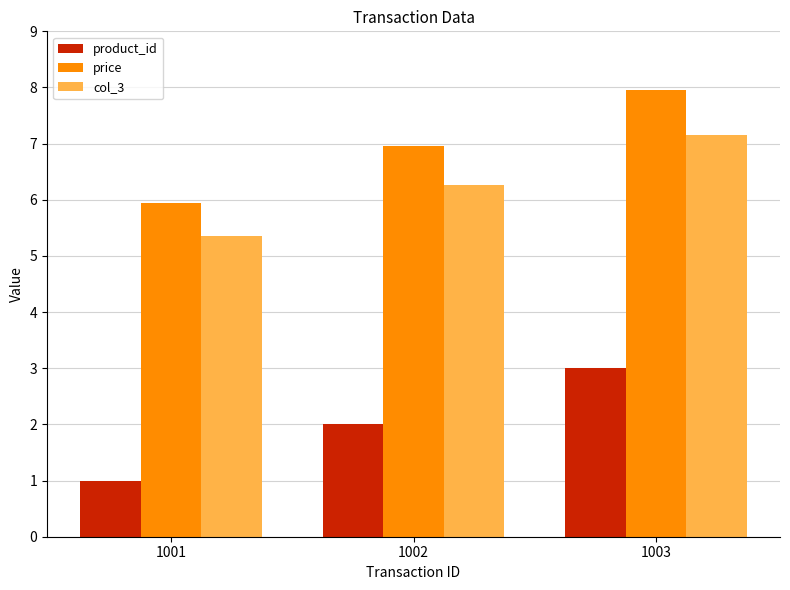

The value of col_3 at 1002 is 1.9. True or false?

False